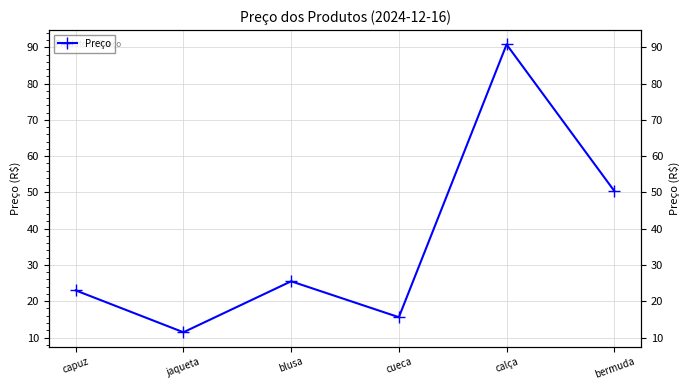

What is the minimum value shown in the chart?

11.4